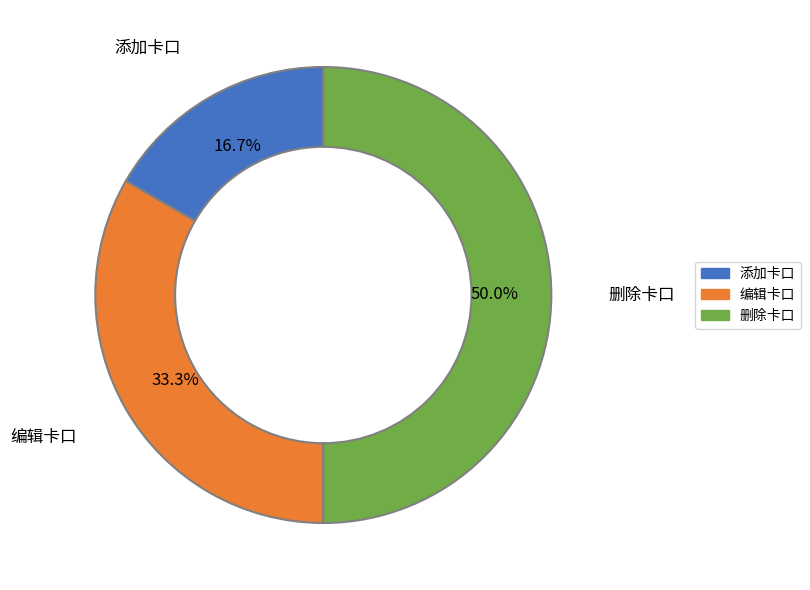

Is the sum of 编辑卡口 and 删除卡口 greater than half?

Yes